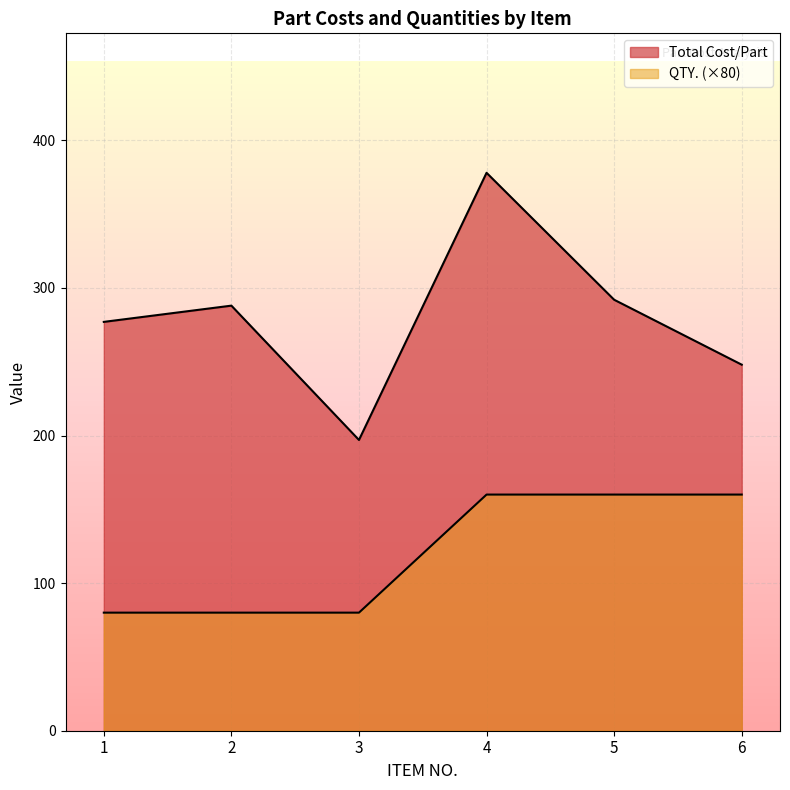

Which label corresponds to the smallest value in the chart?

1